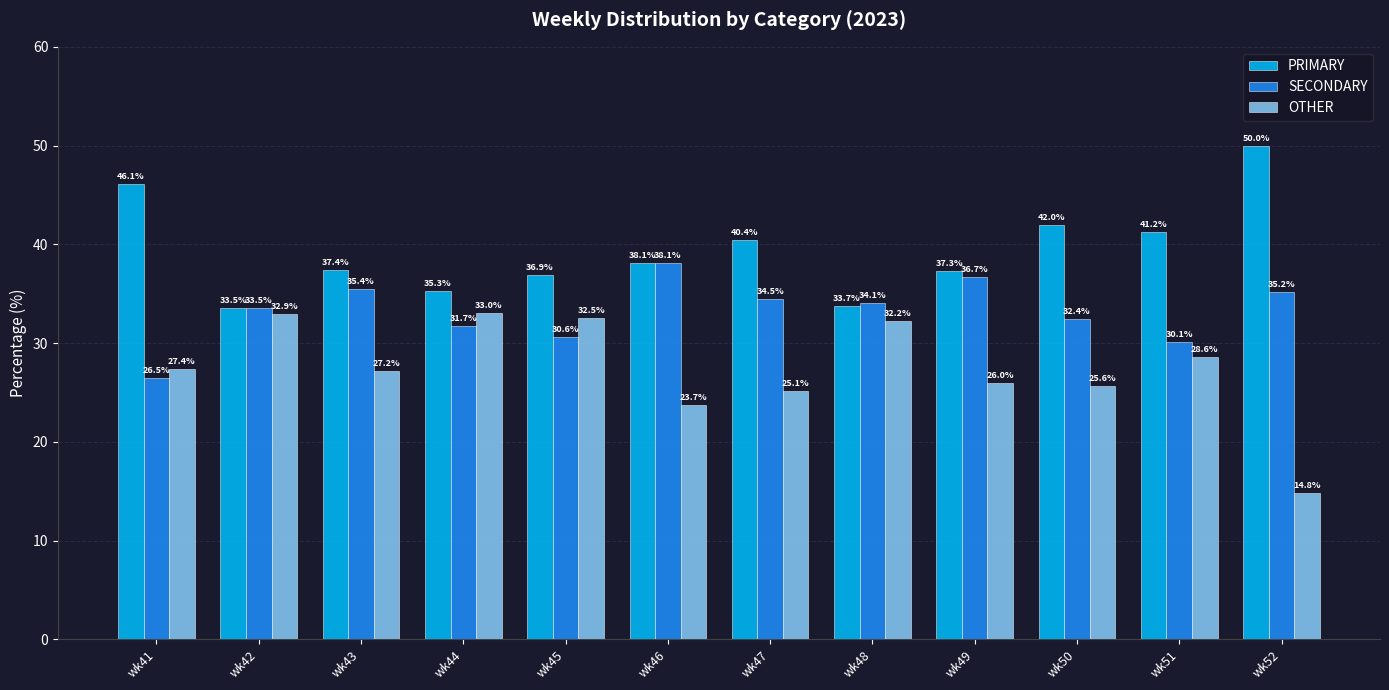

Which category has the highest value across all series?

wk52